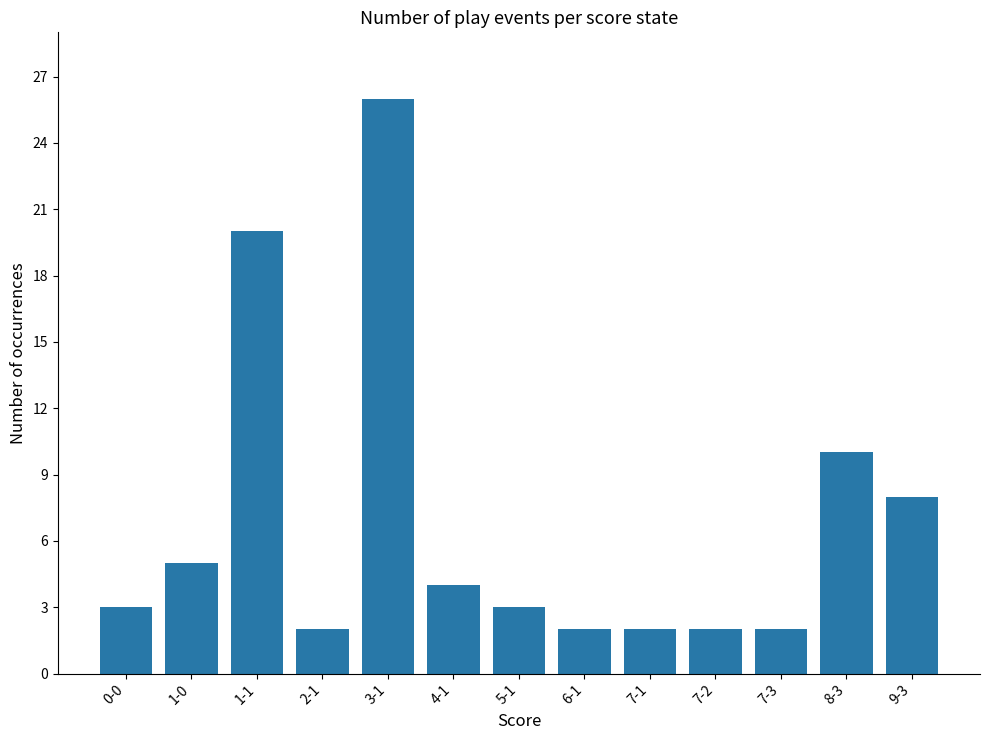

What is the difference between the maximum and minimum values?

24